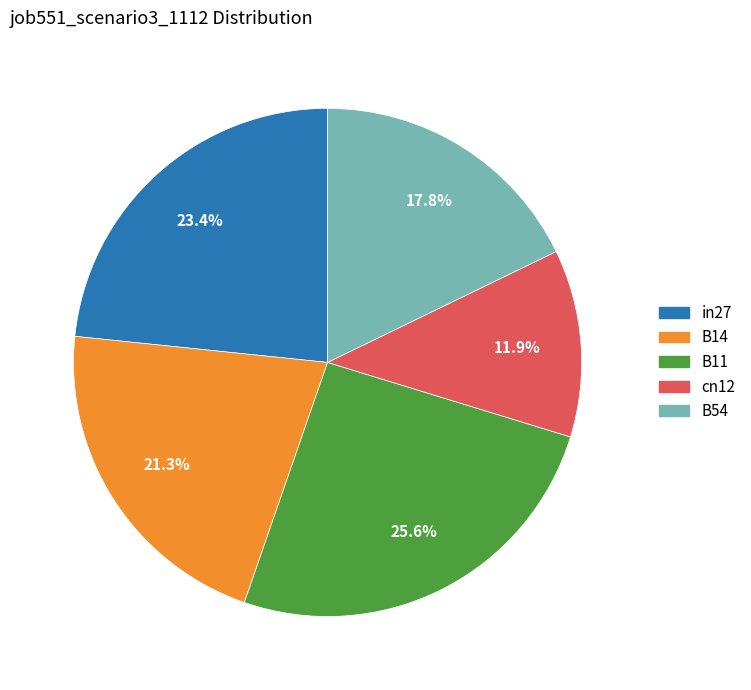

To the nearest percent, what is the average slice percentage?

20%